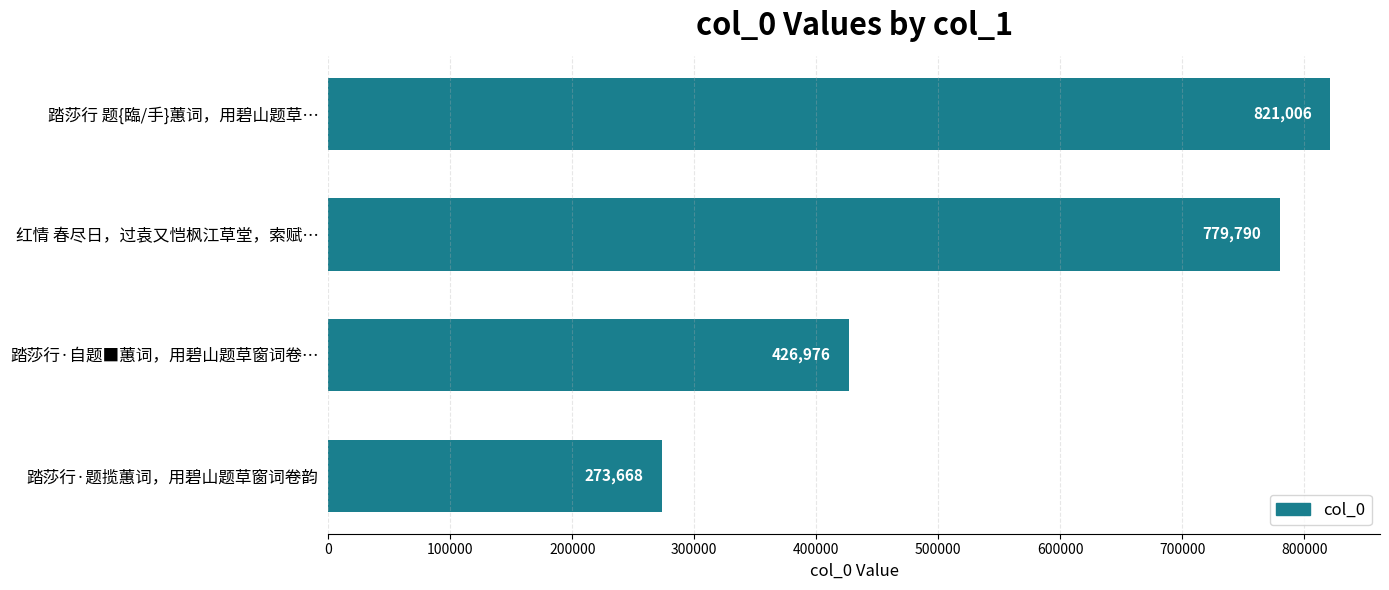

How many bars are there in total?

4